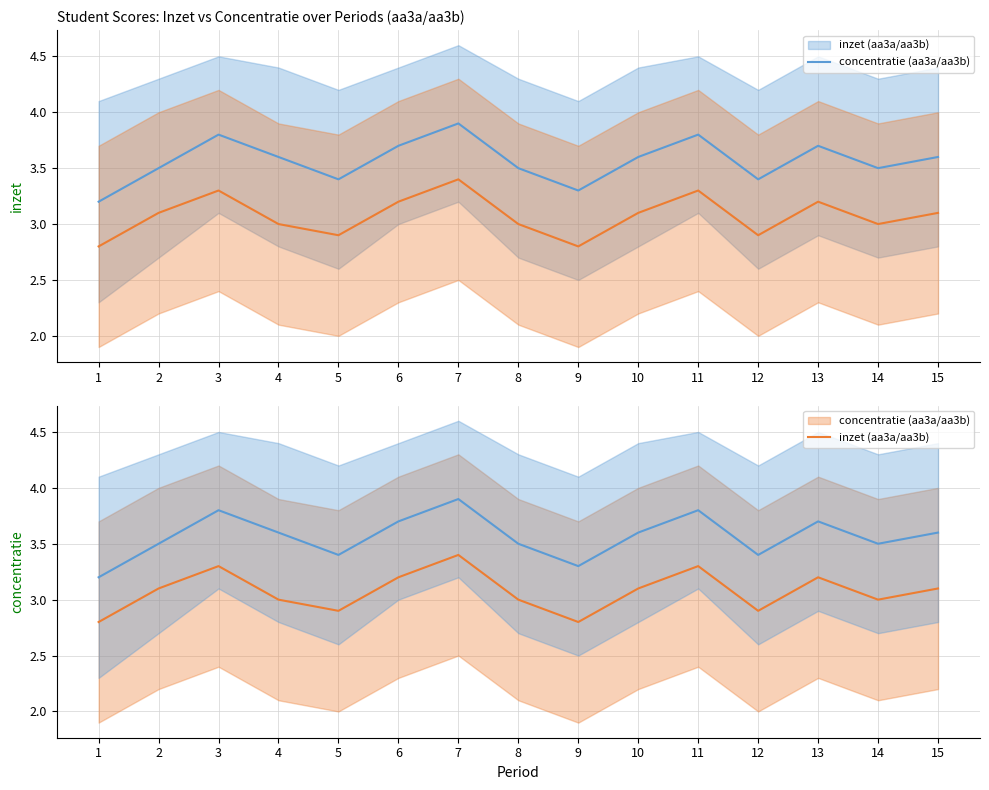

At which category is the sum across all series the highest?

7